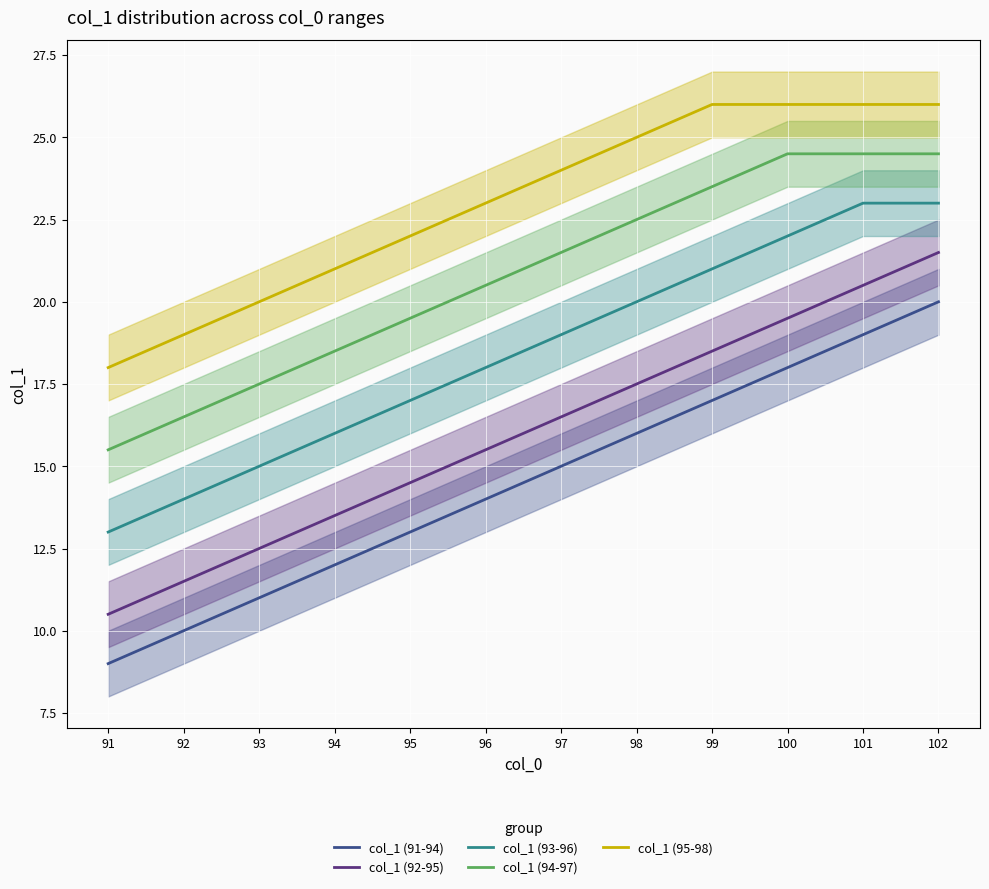

Reading left to right, what are all the values shown in this chart?

col_1 (91-94): 9.0	10.0	11.0	12.0	13.0	14.0	15.0	16.0	17.0	18.0	19.0	20.0
col_1 (92-95): 10.5	11.5	12.5	13.5	14.5	15.5	16.5	17.5	18.5	19.5	20.5	21.5
col_1 (93-96): 13.0	14.0	15.0	16.0	17.0	18.0	19.0	20.0	21.0	22.0	23.0	23.0
col_1 (94-97): 15.5	16.5	17.5	18.5	19.5	20.5	21.5	22.5	23.5	24.5	24.5	24.5
col_1 (95-98): 18.0	19.0	20.0	21.0	22.0	23.0	24.0	25.0	26.0	26.0	26.0	26.0